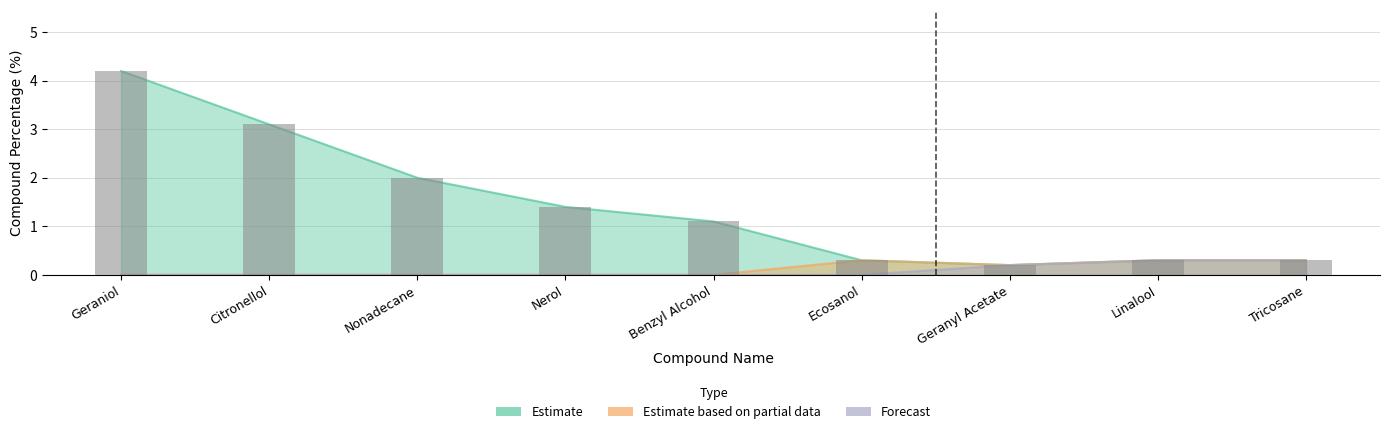

Reading left to right, extract all data points from this chart.

Estimate: 4.2	3.1	2.0	1.4	1.1	0.3	0.2	0.3	0.3
Estimate based on partial data: 0.0	0.0	0.0	0.0	0.0	0.3	0.2	0.3	0.3
Forecast: 0.0	0.0	0.0	0.0	0.0	0.0	0.2	0.3	0.3